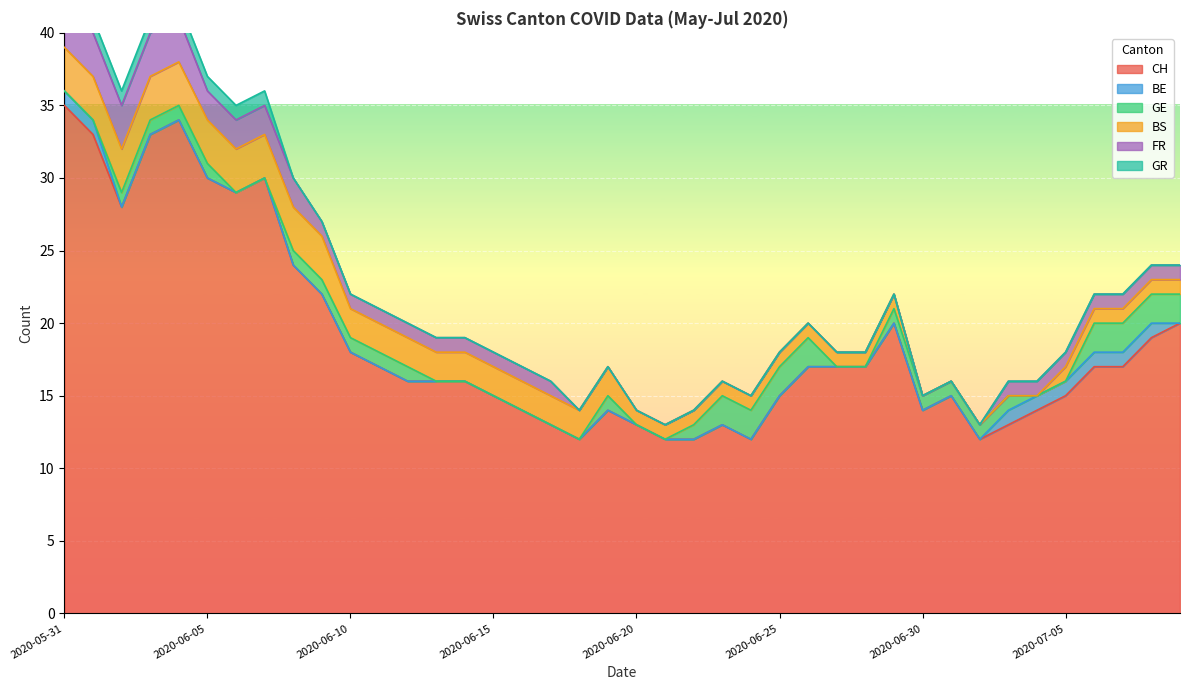

At which category is the sum across all series the highest?

2020-05-31